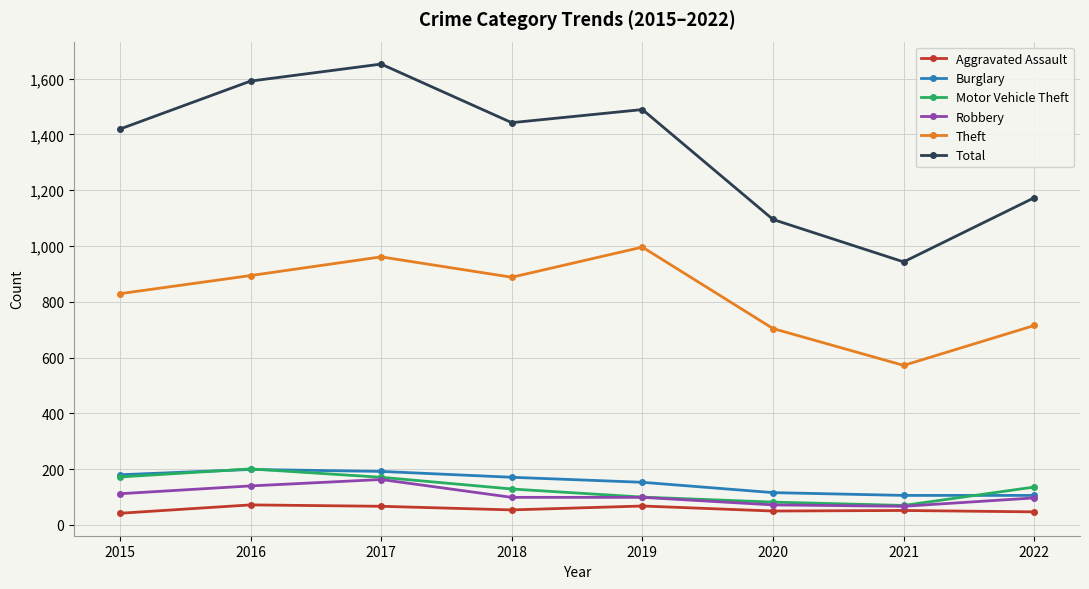

Rank the series at 2018 from lowest to highest value.

Aggravated Assault, Robbery, Motor Vehicle Theft, Burglary, Theft, Total